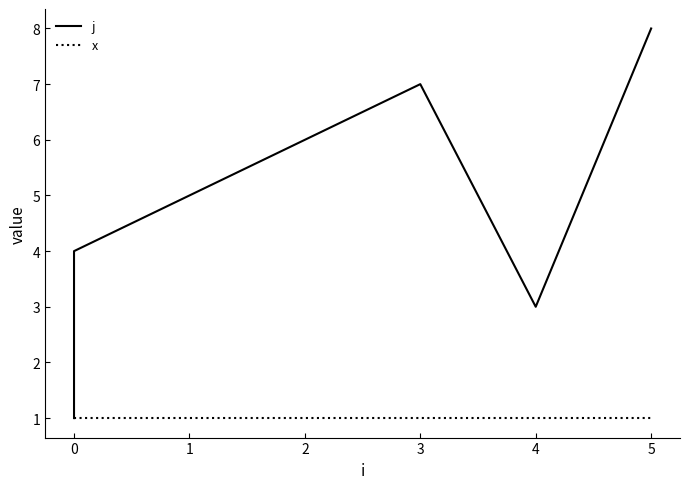

List the series in order of their peak value, lowest first.

x, j